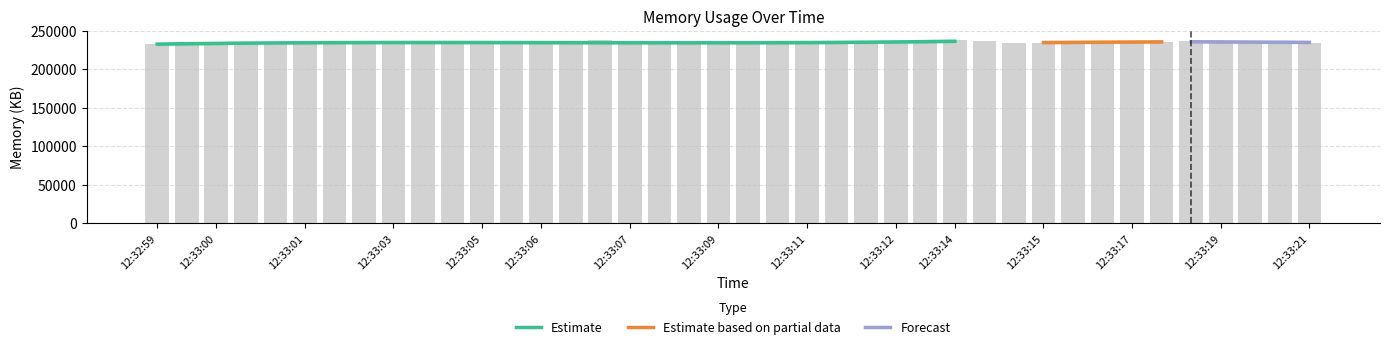

What is the change in value from 12:33:02 to 12:33:17?

-295